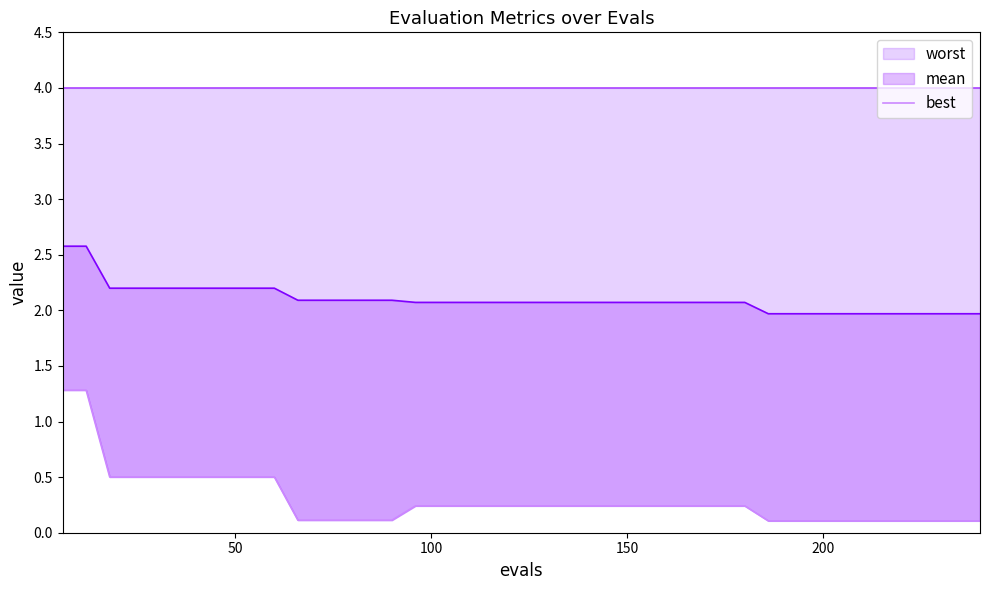

How many lines are shown in the chart?

1